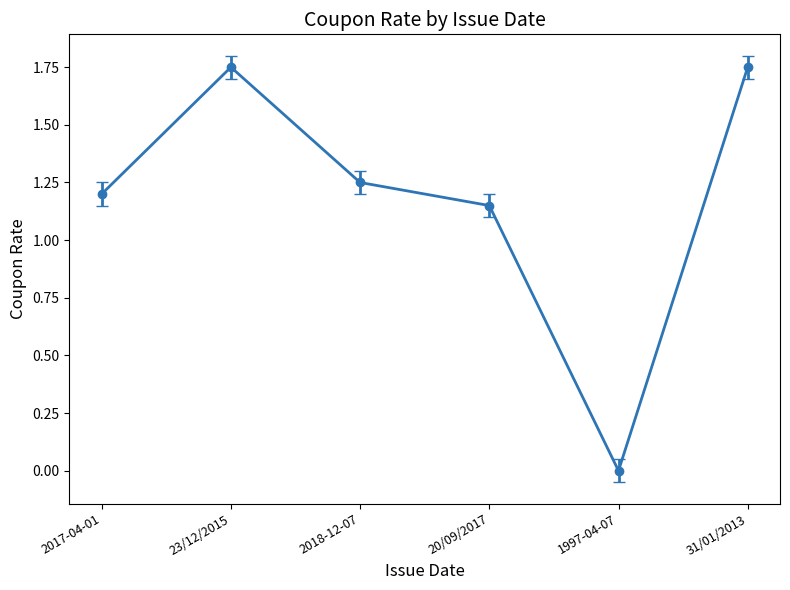

The value at 2018-12-07 is 1.2. True or false?

True